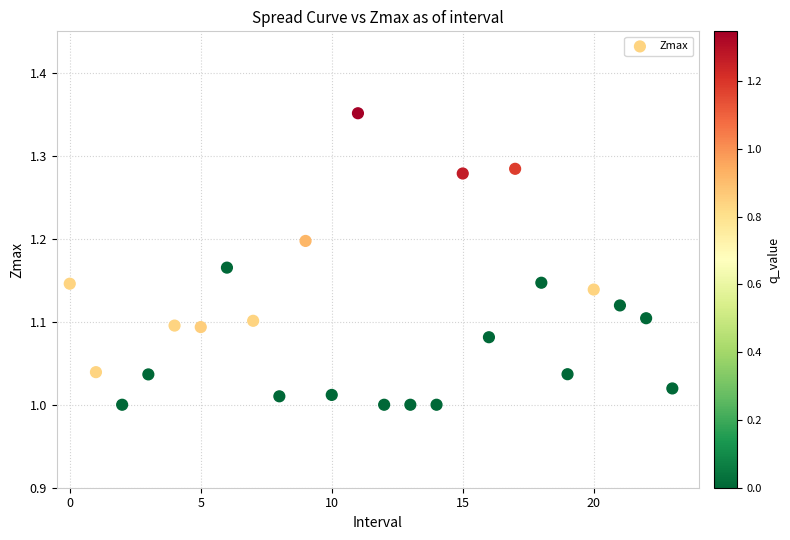

Count the number of points in this scatter plot.

24